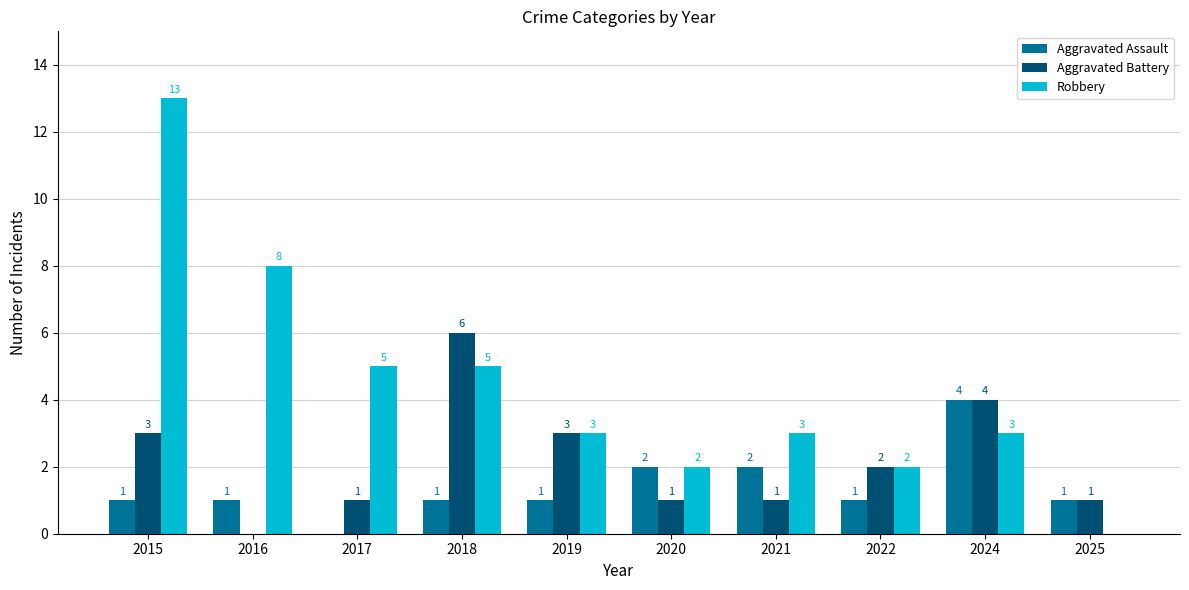

What is the spread (max minus min) of values at 2015?

12